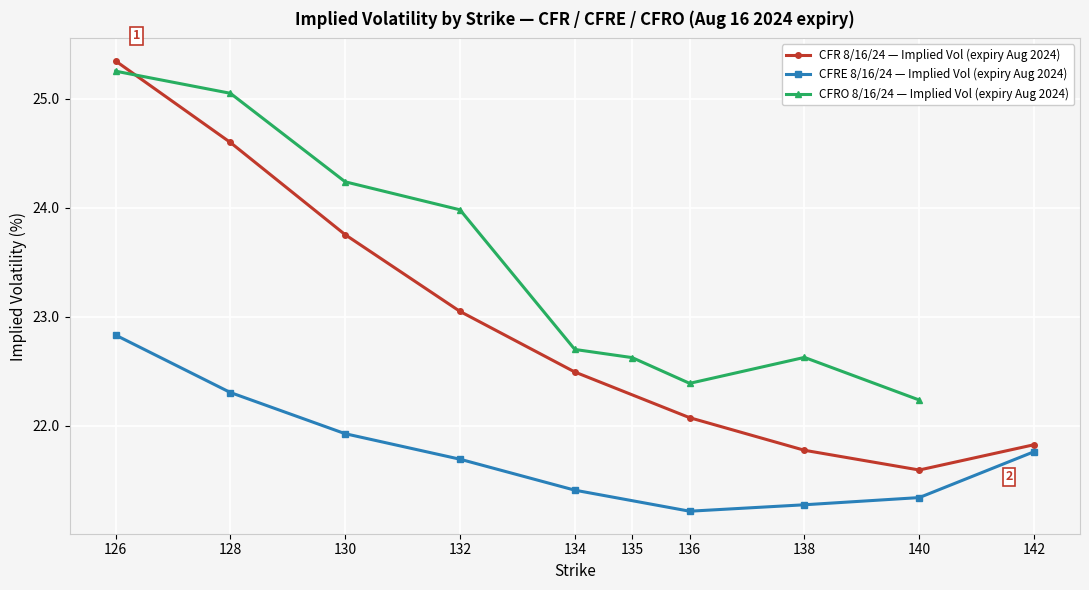

What is the value of the CFR 8/16/24 — Implied Vol (expiry Aug 2024) point at the 9th from the left?

21.8